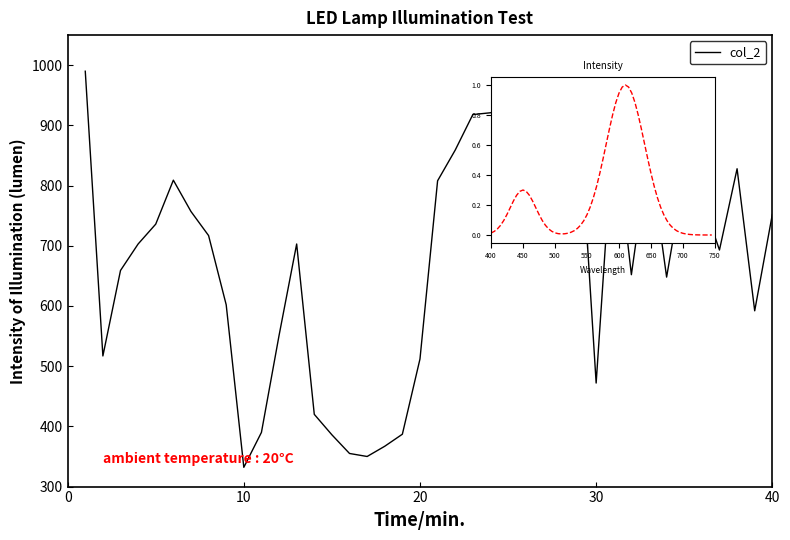

What is the greatest value displayed?

990